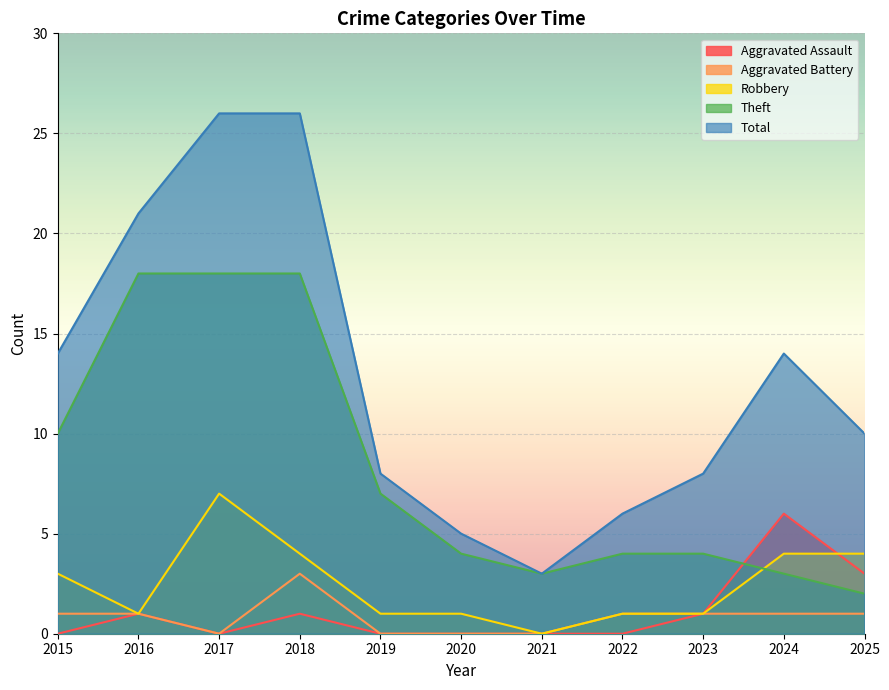

What are all the series names shown in the legend?

Aggravated Assault, Aggravated Battery, Robbery, Theft, Total